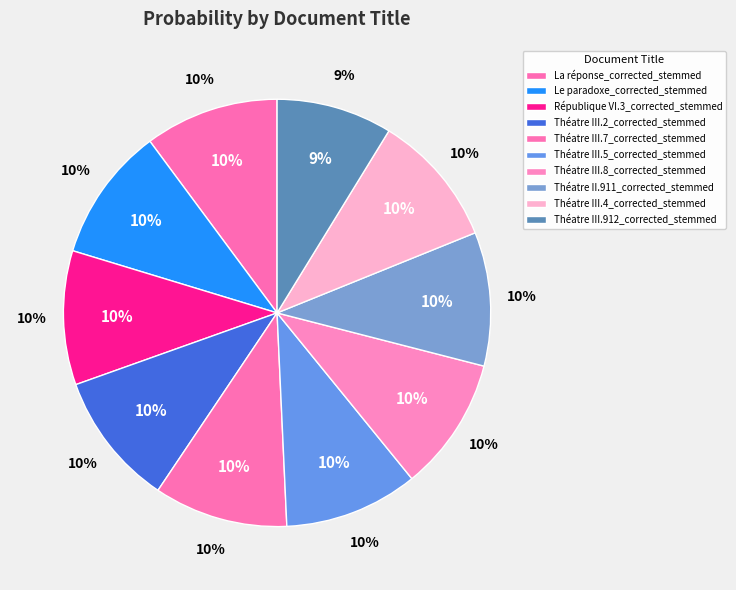

Which slice is the smallest?

Théatre III.912_corrected_stemmed